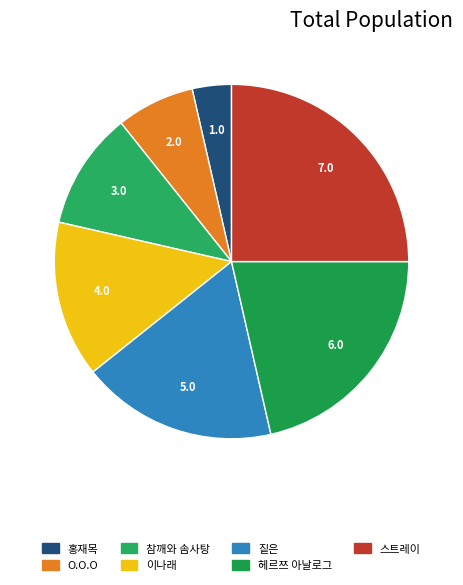

Which slice is the largest?

스트레이